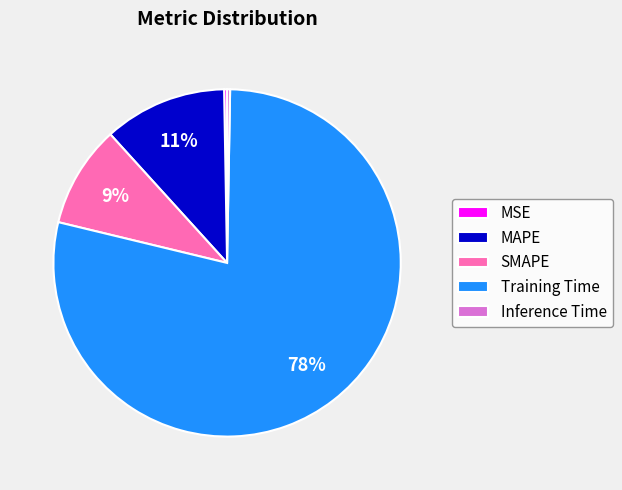

What percentage is the SMAPE slice, to the nearest percent?

9%